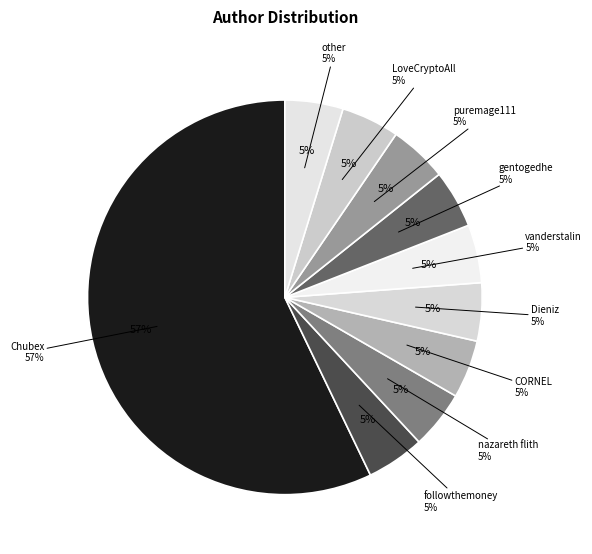

To the nearest percent, what is the difference between the largest and smallest slice percentages?

52%